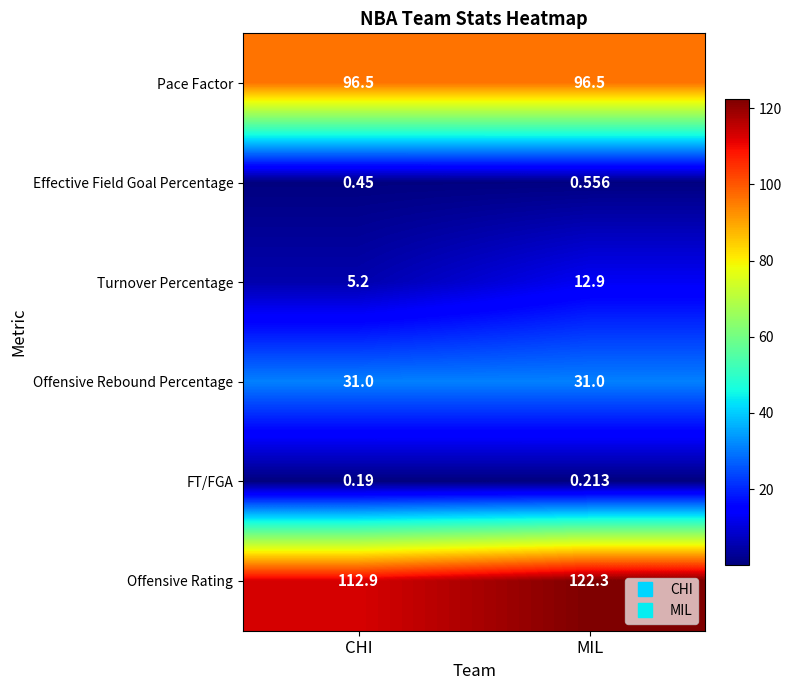

At how many categories does at least one series exceed 24?

2